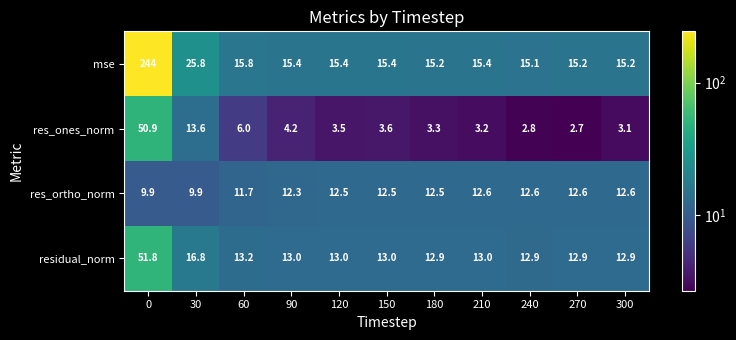

Which series has the largest total across all categories?

mse